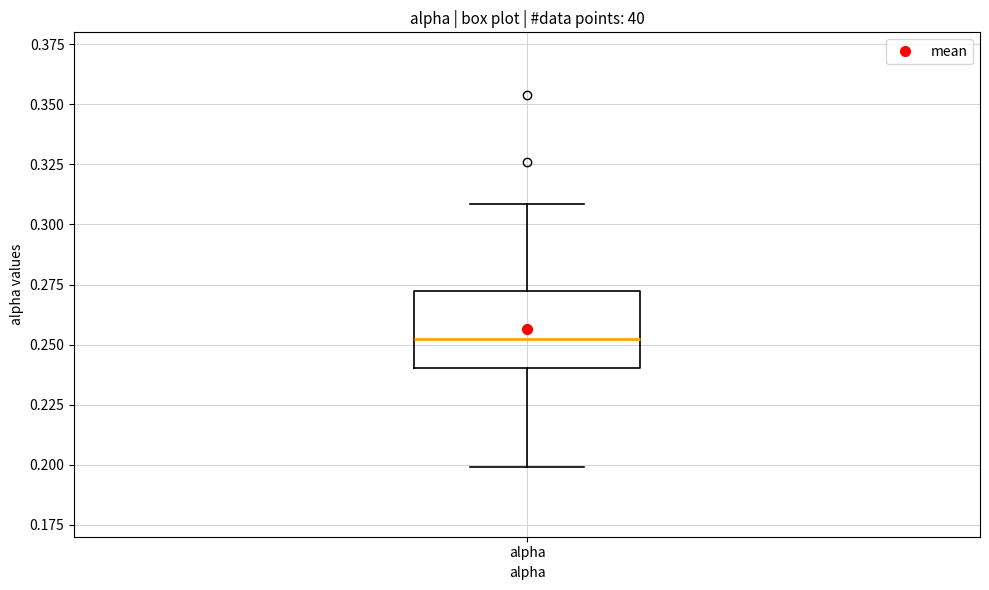

Transcribe this box plot: give where the median line is, the range the box spans, and where the two whiskers end, as read against the y-axis. The values are not printed on the chart, so give them approximately, as read against the axis.

median 0.25, box 0.24 to 0.27, whiskers 0.20 to 0.31